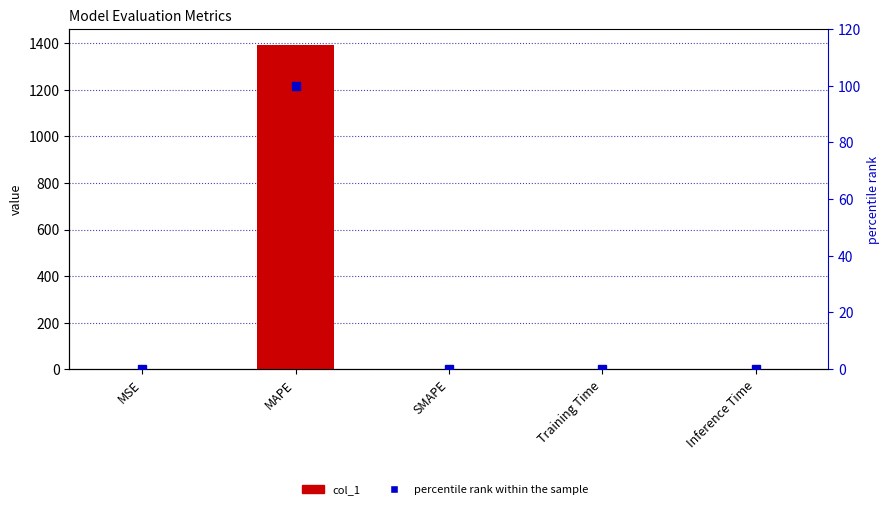

True or false: percentile rank within the sample has a value of 60.4 at SMAPE.

False